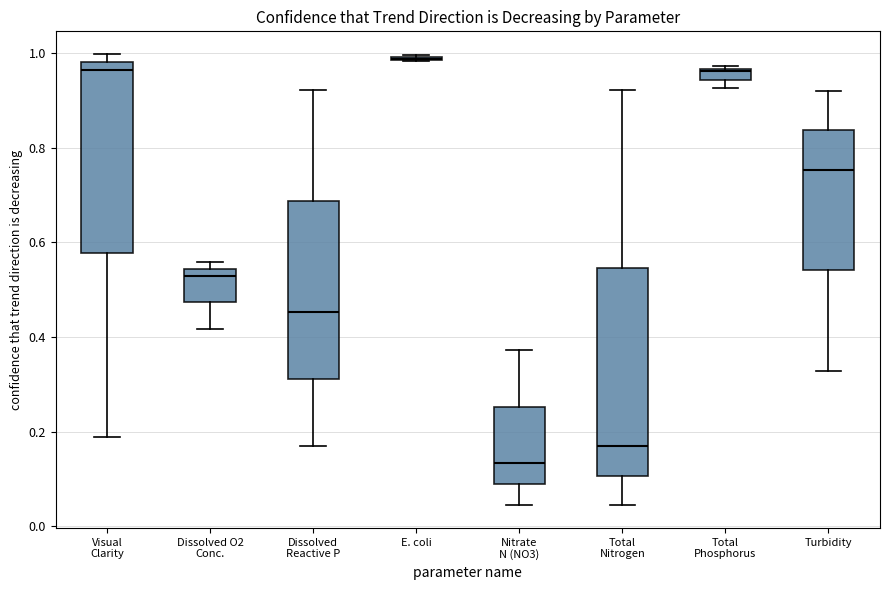

Comparing the boxes themselves (not the whiskers), which one is the tallest?

Total Nitrogen